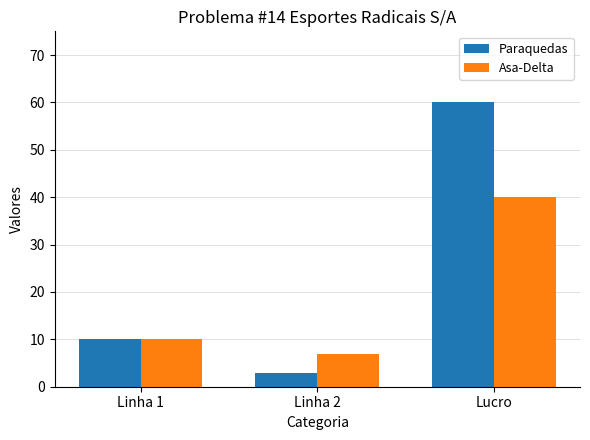

Reading left to right, extract all data points from this chart.

Paraquedas: Linha 1=10	Linha 2=3	Lucro=60
Asa-Delta: Linha 1=10	Linha 2=7	Lucro=40